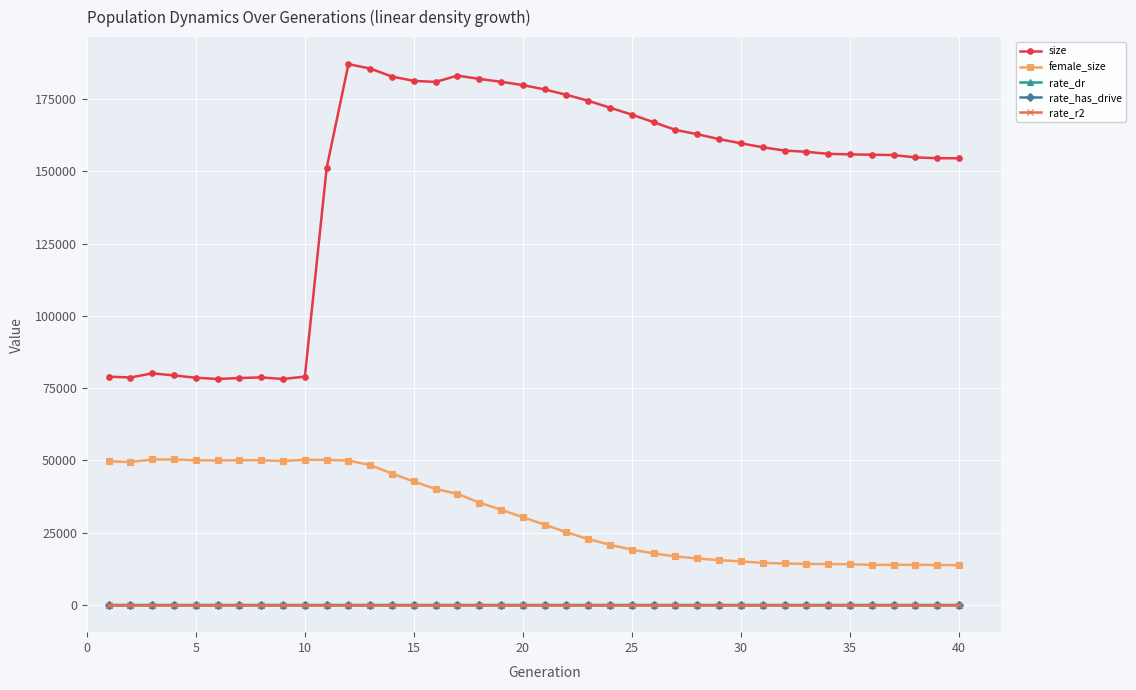

Which series has the largest total across all categories?

size